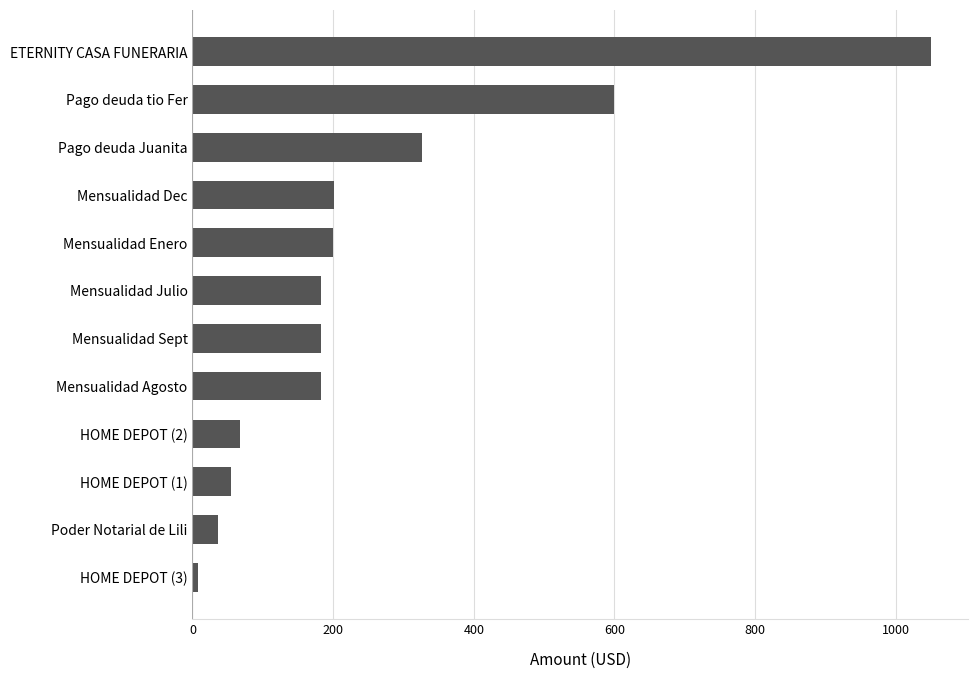

How many values exceed 182?

8